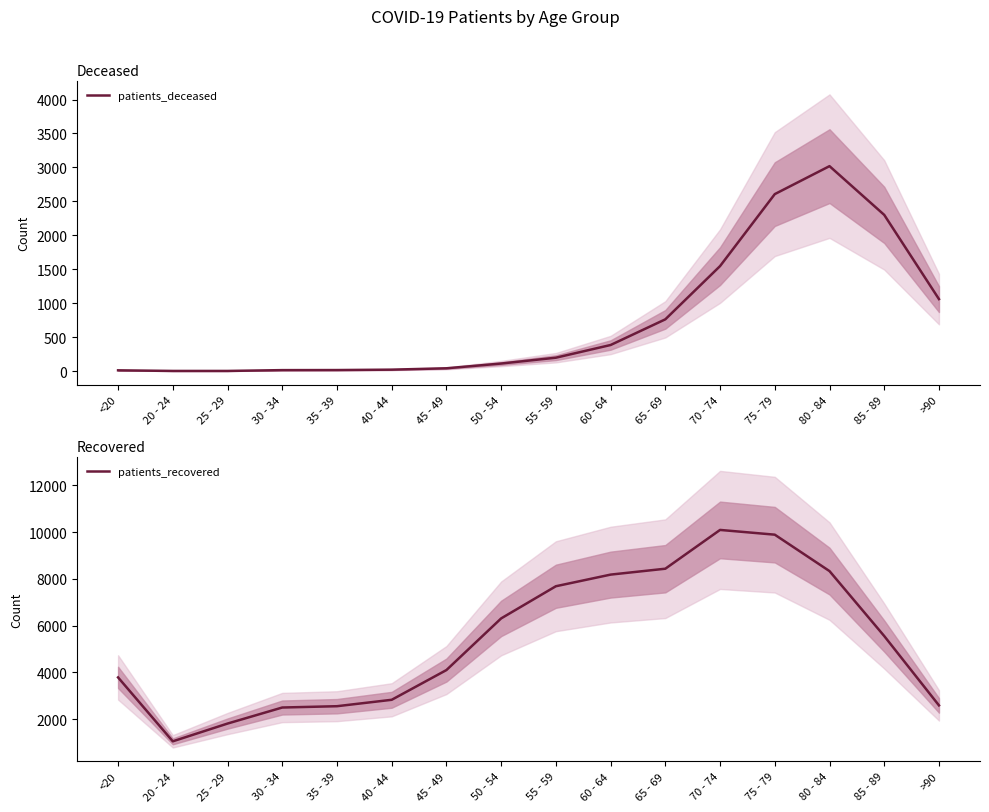

Where does the patients_recovered series first go above 5558?

50 - 54